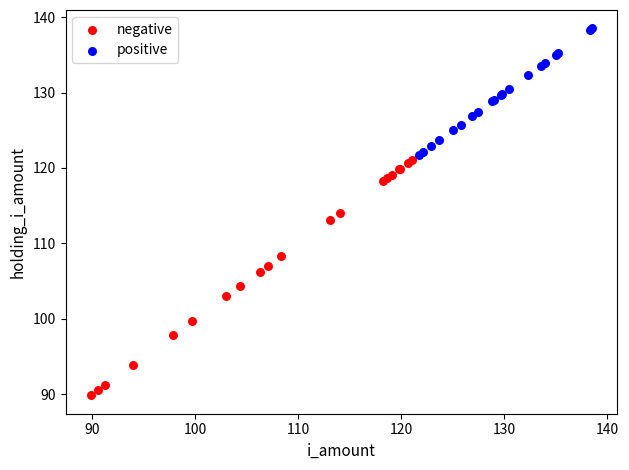

Which series has the widest spread of Y values?

negative